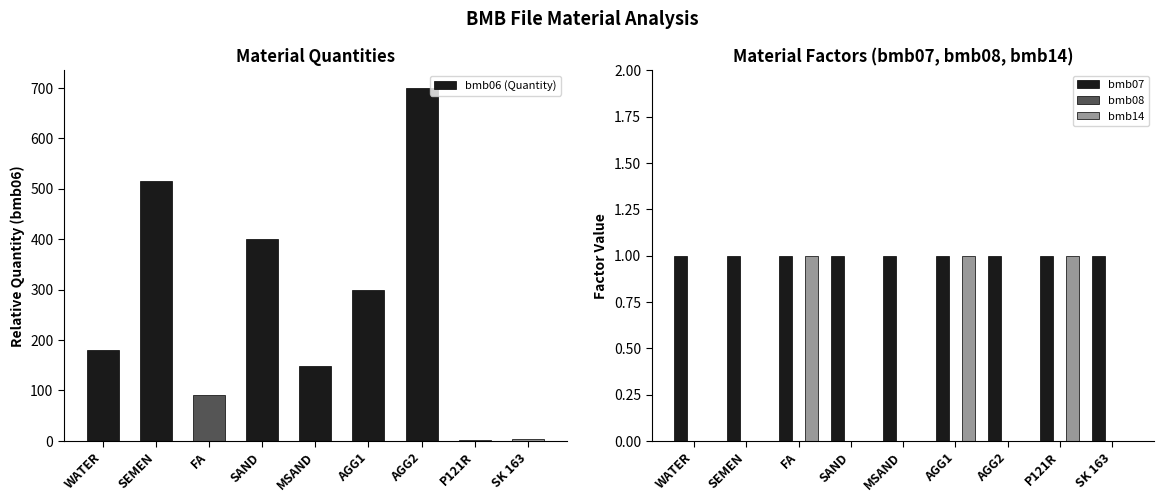

Rank the series by their maximum value, from lowest to highest.

bmb08, bmb07, bmb14, bmb06 (Quantity)